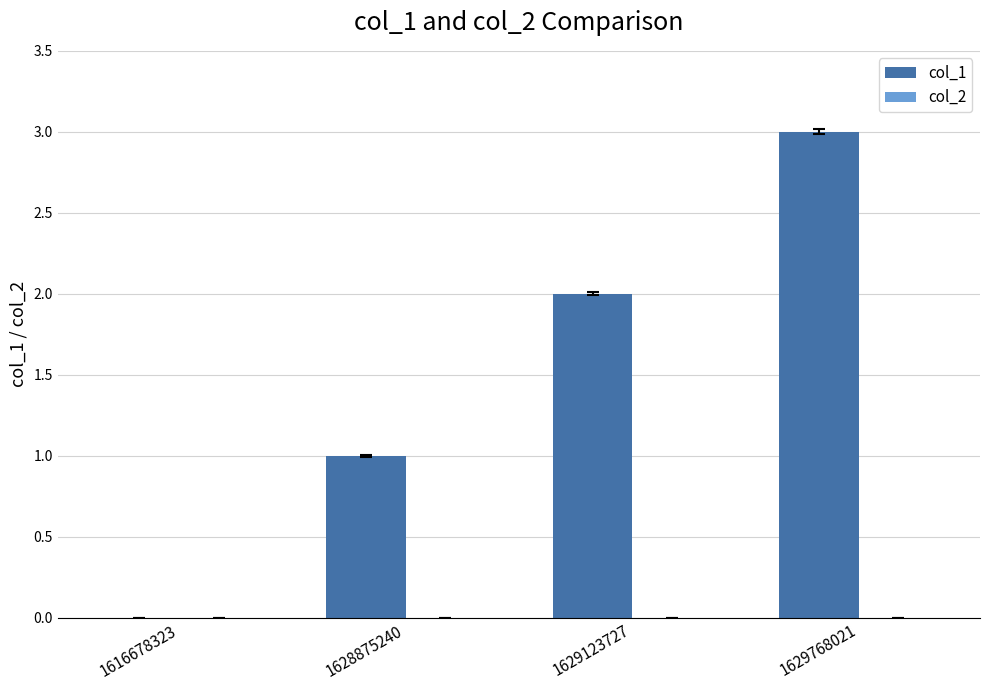

What is the sum of all values?

6